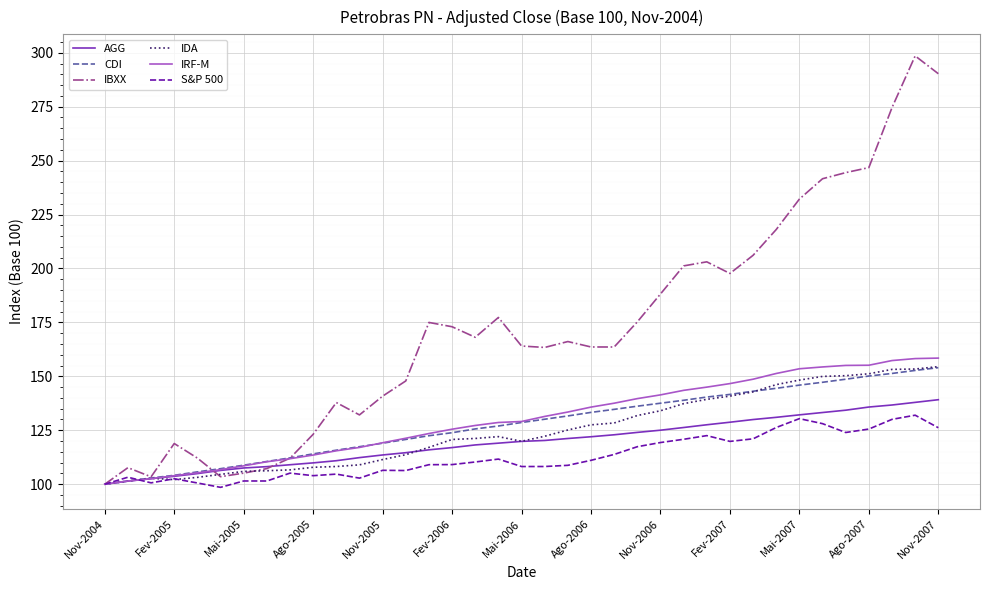

What is the highest value of the IDA series?

154.5